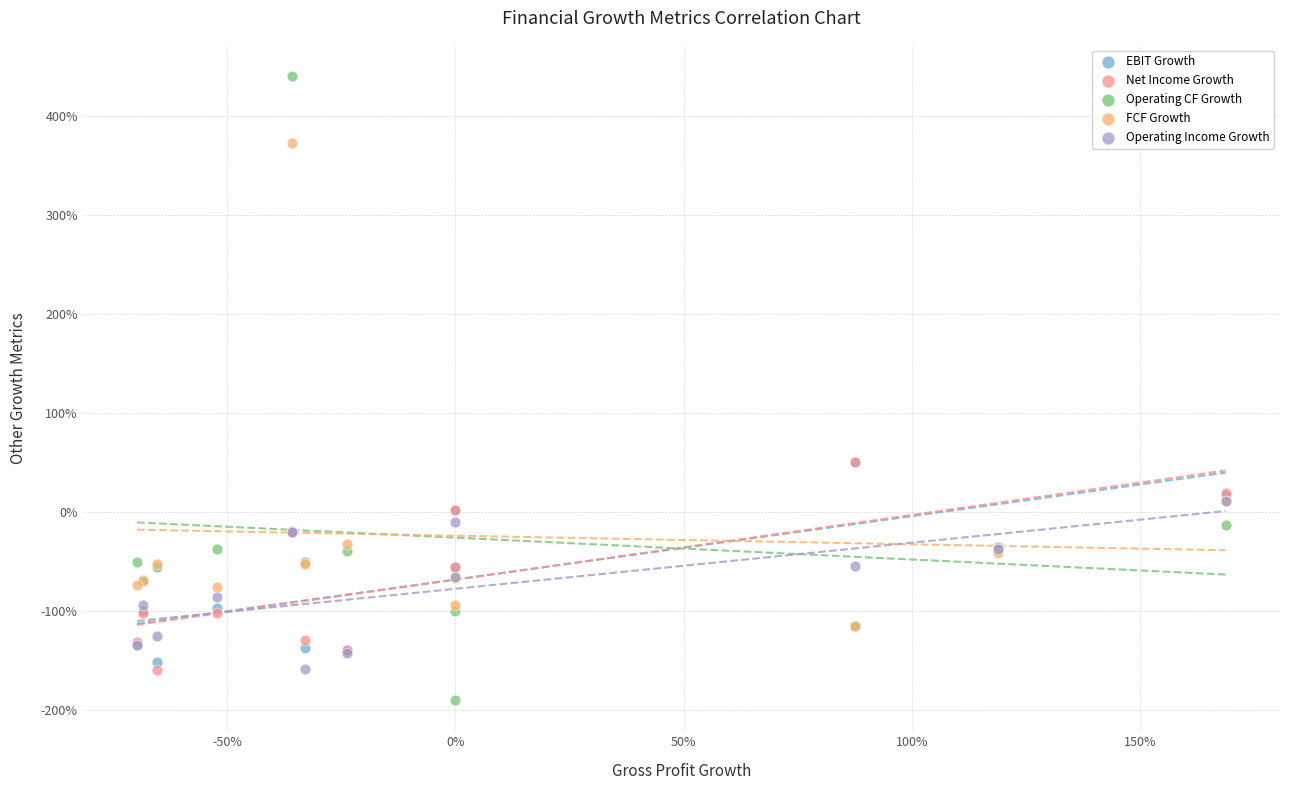

Which series reaches the maximum Y coordinate?

Operating CF Growth